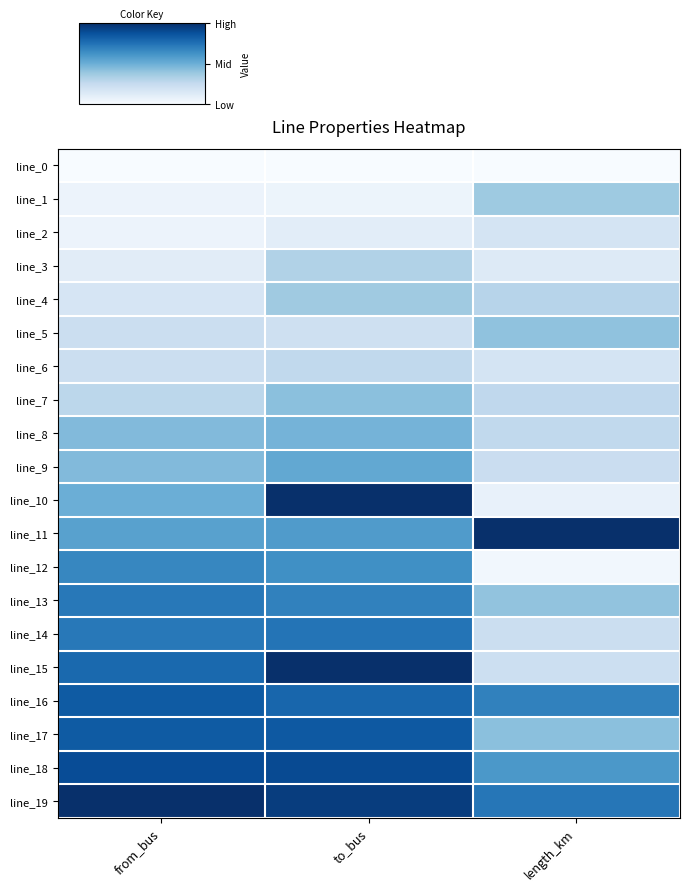

Rank the series by their maximum value, from lowest to highest.

line_0, line_2, line_6, line_3, line_4, line_1, line_5, line_7, line_8, line_9, line_12, line_13, line_14, line_16, line_17, line_18, line_11, line_19, line_10, line_15